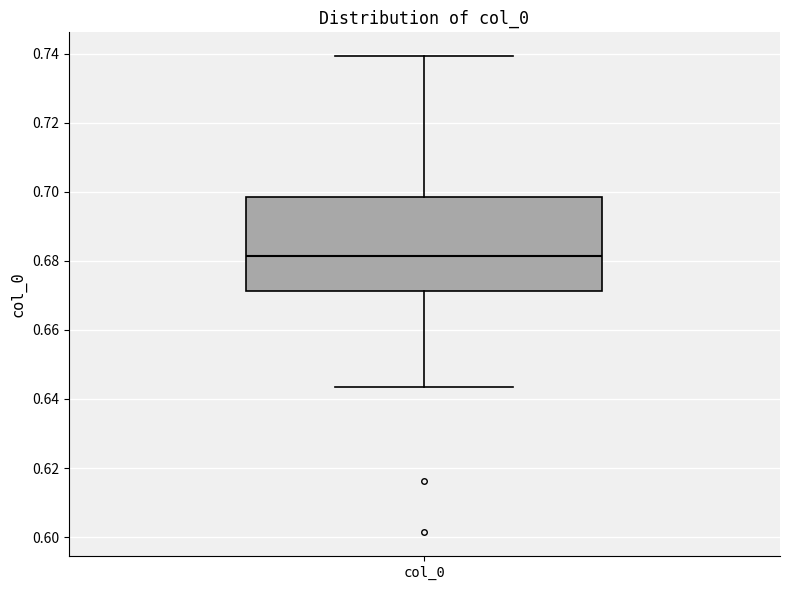

Transcribe this box plot: give where the median line is, the range the box spans, and where the two whiskers end, as read against the y-axis. The values are not printed on the chart, so give them approximately, as read against the axis.

median 0.682, box 0.672 to 0.698, whiskers 0.644 to 0.740